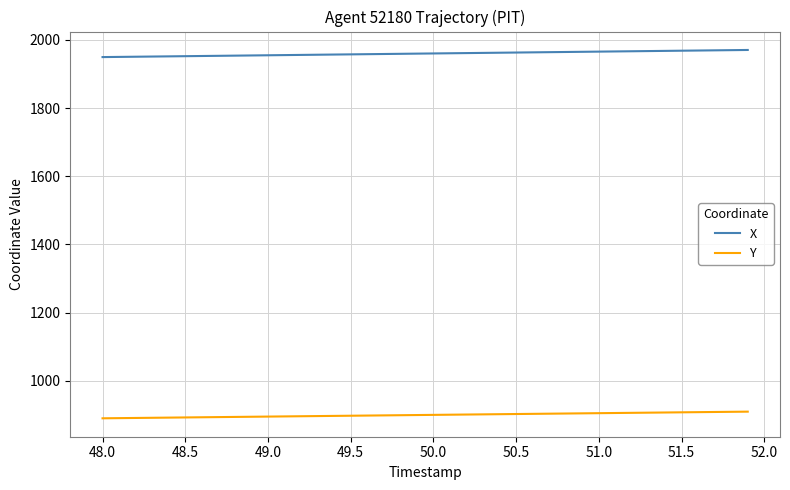

List the series in order of their overall mean, lowest first.

Y, X